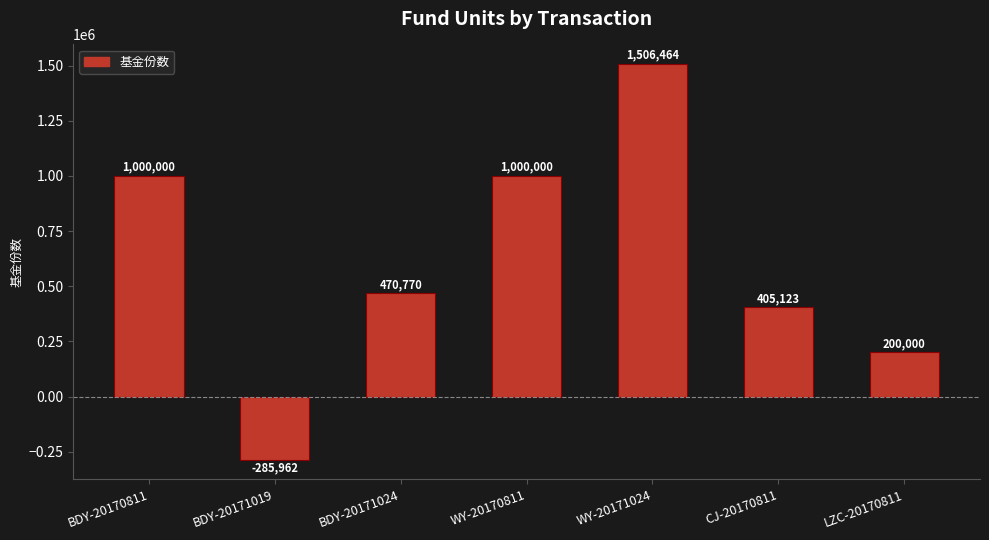

What is the maximum value shown in the chart?

1506463.7